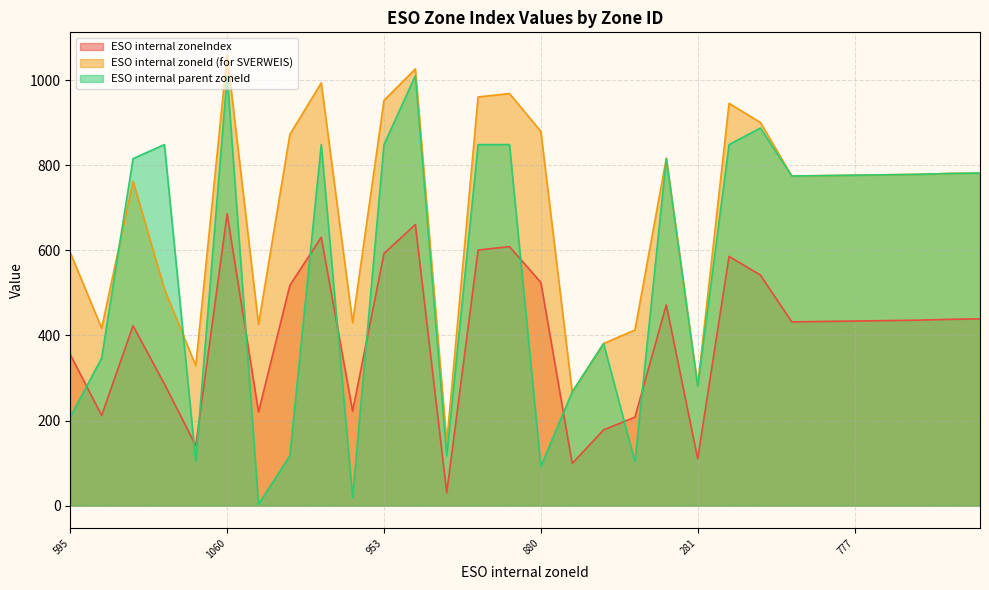

What is the label of the 8th point from the right?

901